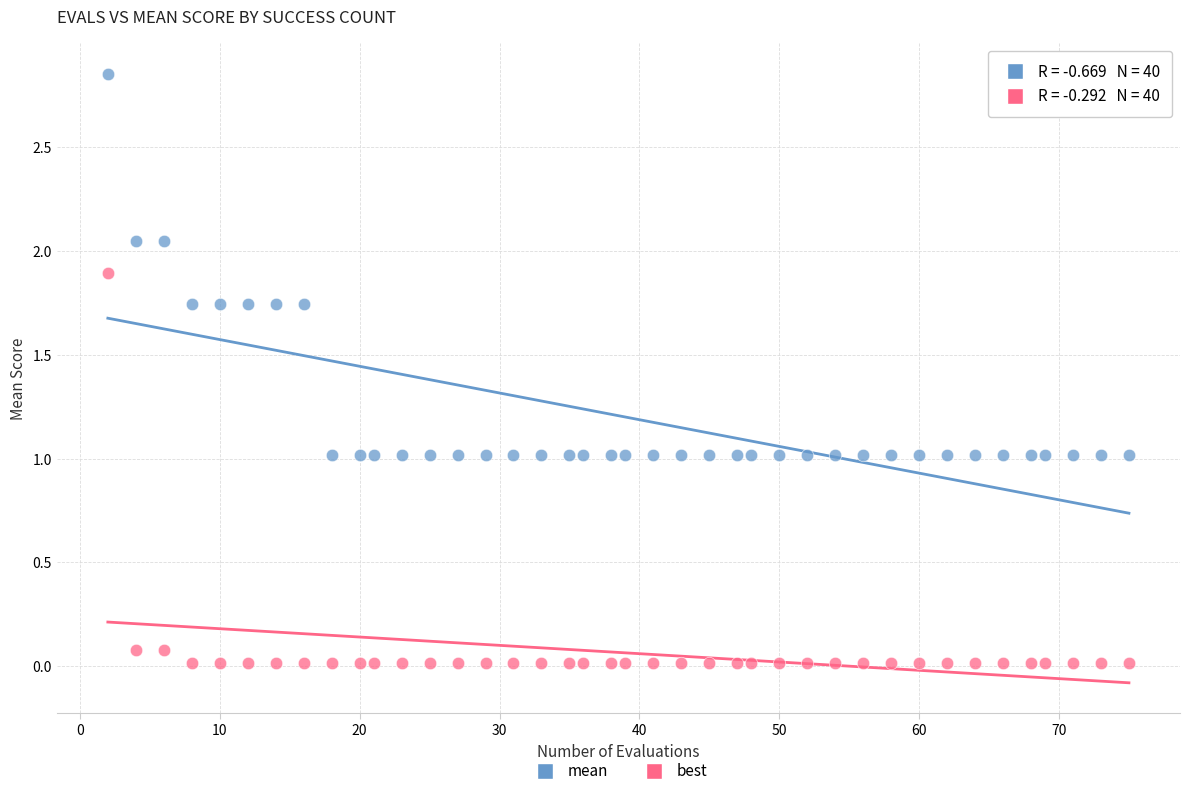

Which series contains the lowest Y value?

best